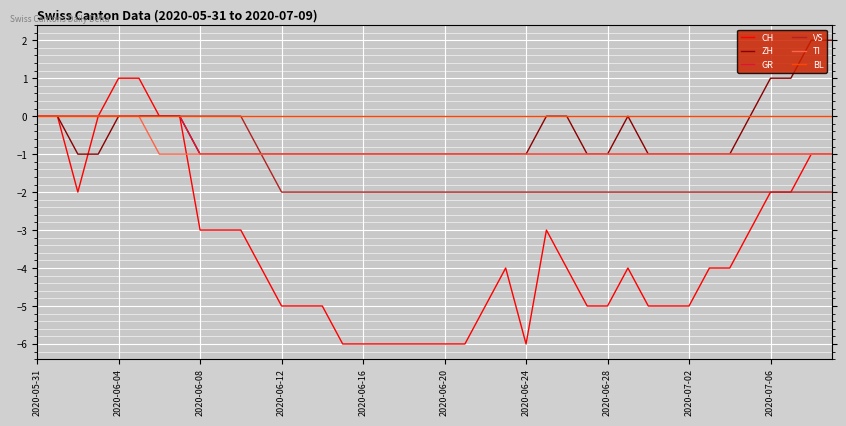

Which series has the largest range (max minus min)?

CH